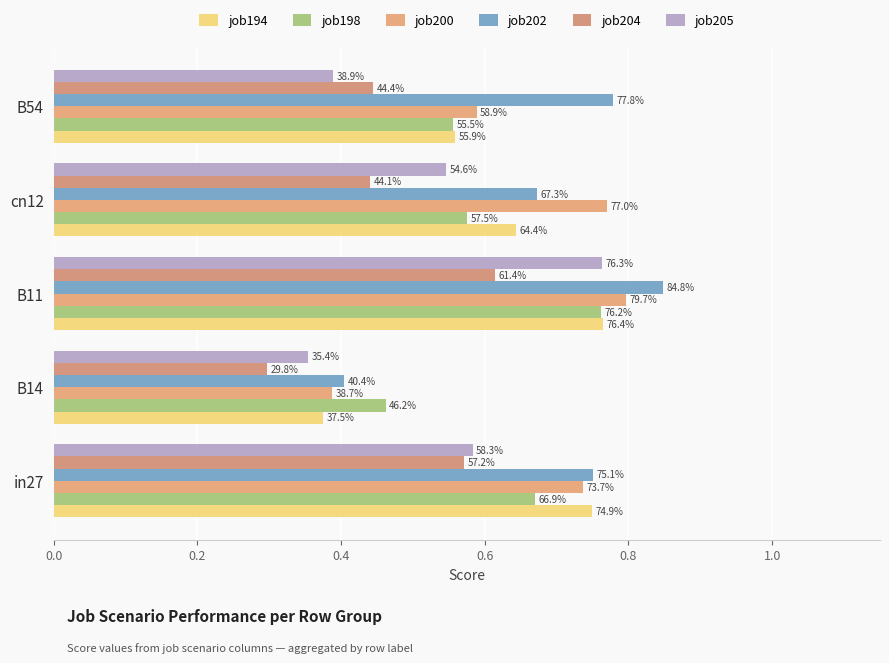

How many groups of bars are there?

5